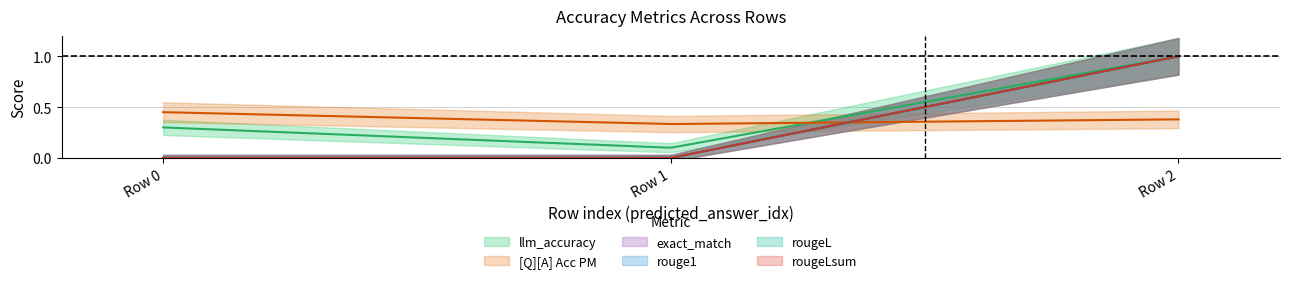

What are all the series names shown in the legend?

llm_accuracy, [Q][A] Acc PM, exact_match, rouge1, rougeL, rougeLsum